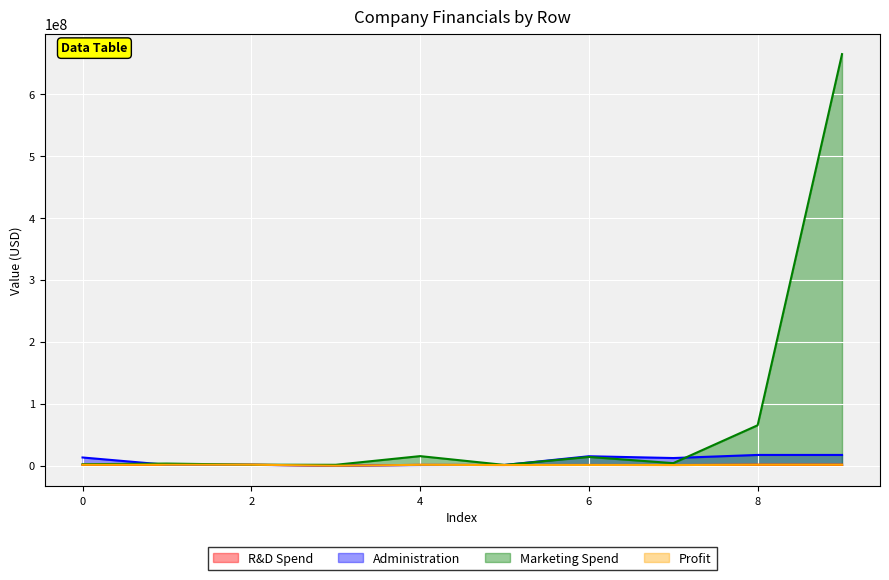

What is the sum of the Profit values at 2 and 0?

3422191.7